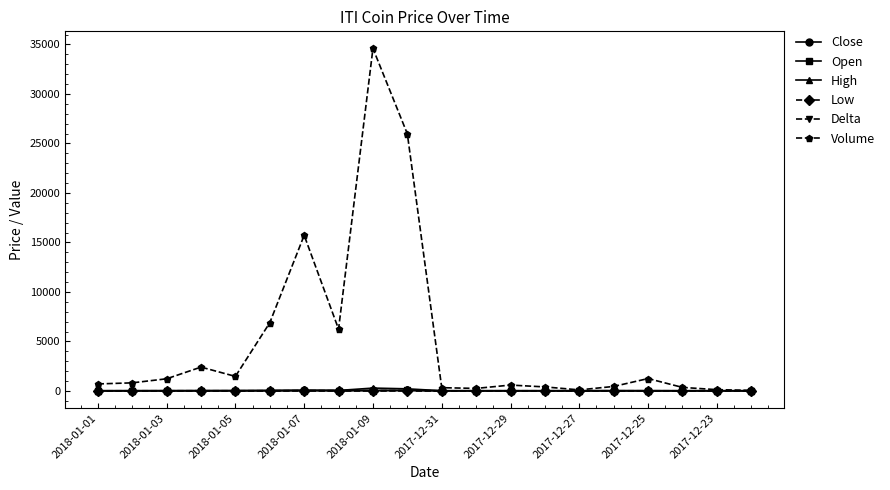

What is the greatest value displayed?

34599.0